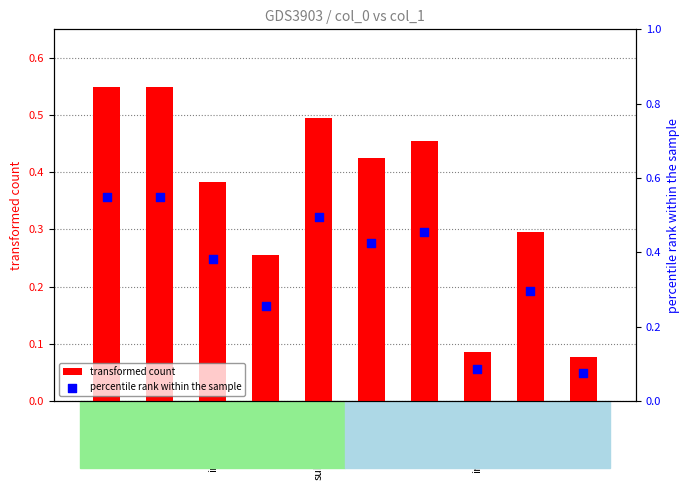

Which series reaches the minimum Y coordinate?

transformed count